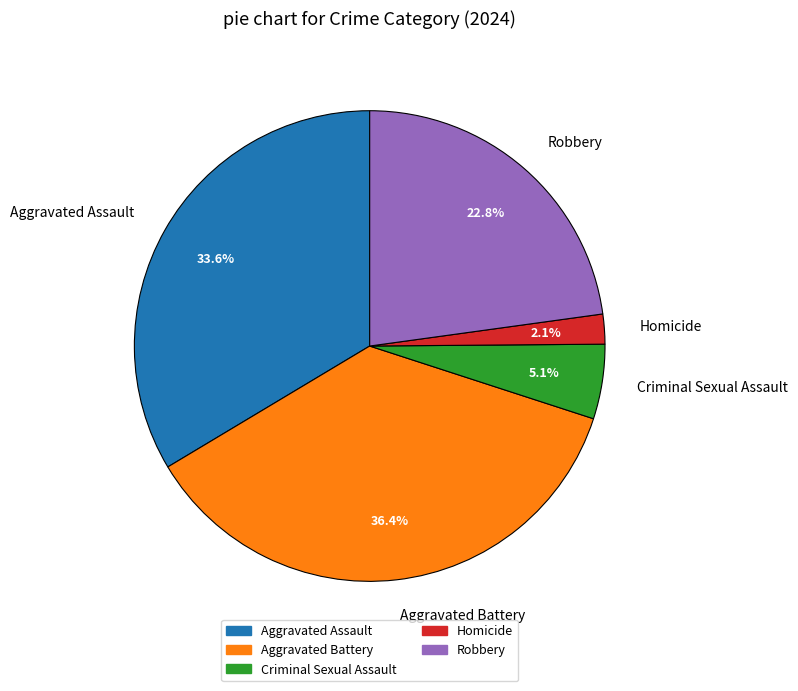

How many segments does this pie chart have?

5